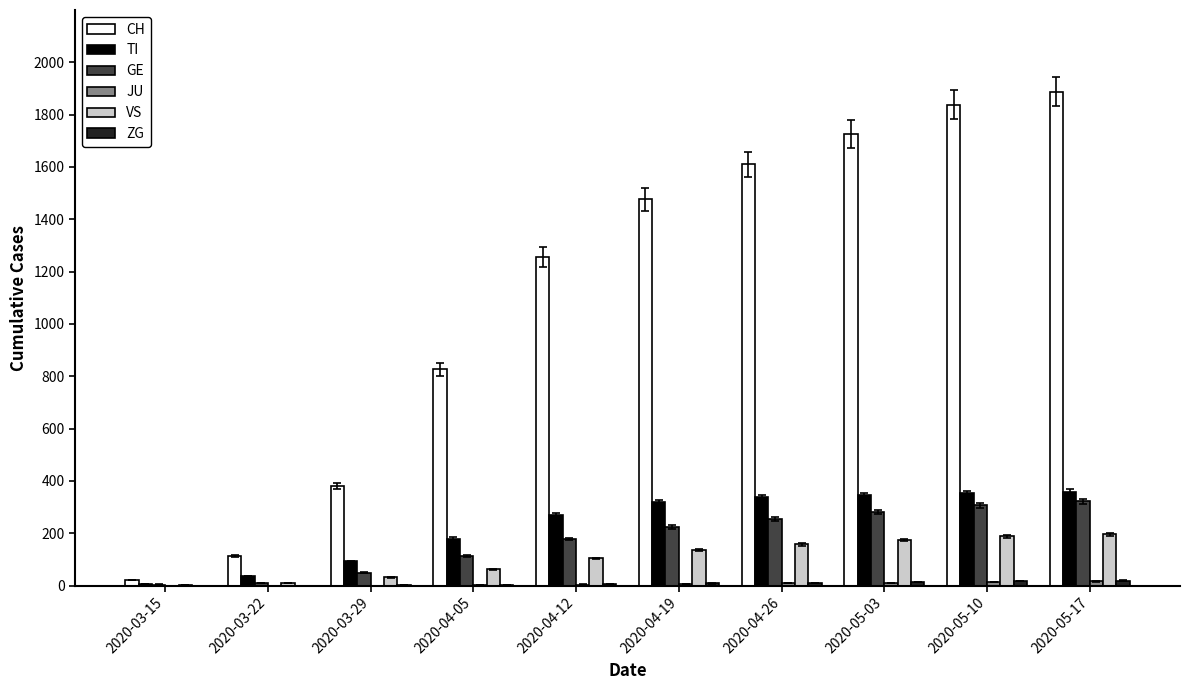

Count the number of data series in this chart.

6